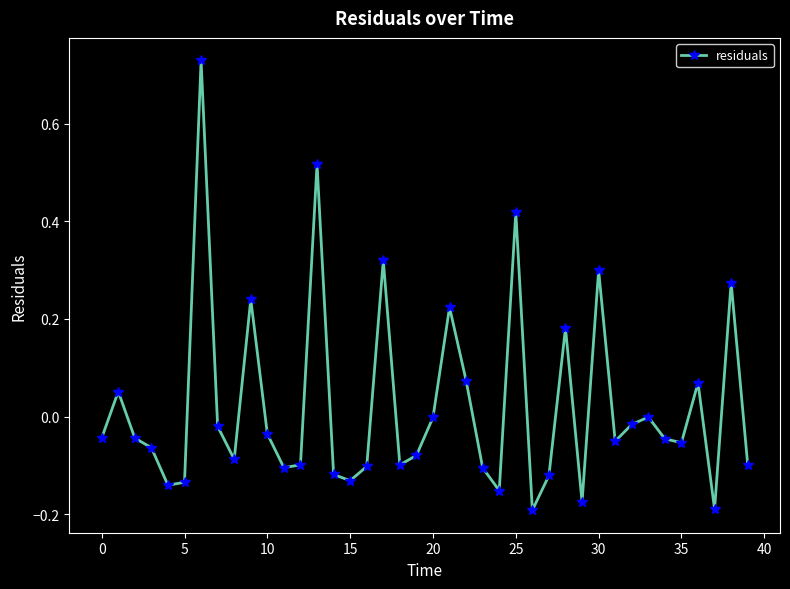

True or false: there are more than 2 points higher than both neighbors.

True